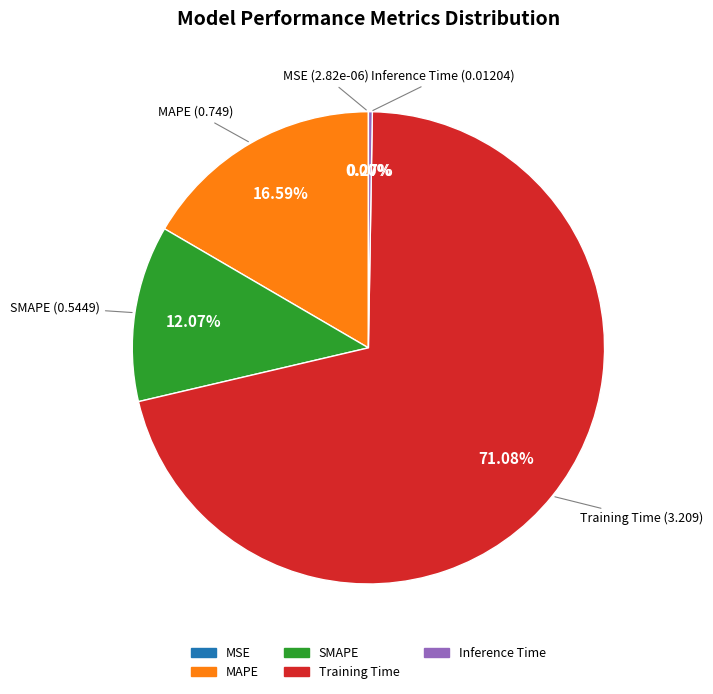

Which has a higher value, MAPE or SMAPE?

MAPE